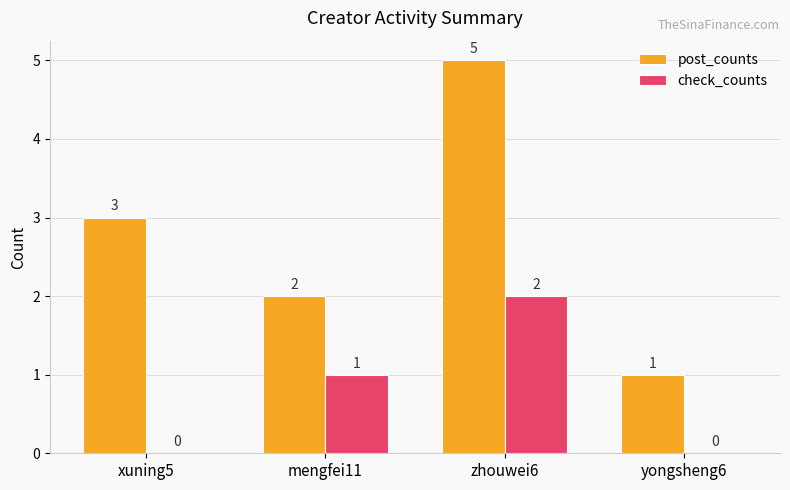

What is the difference between the post_counts values at zhouwei6 and mengfei11?

3